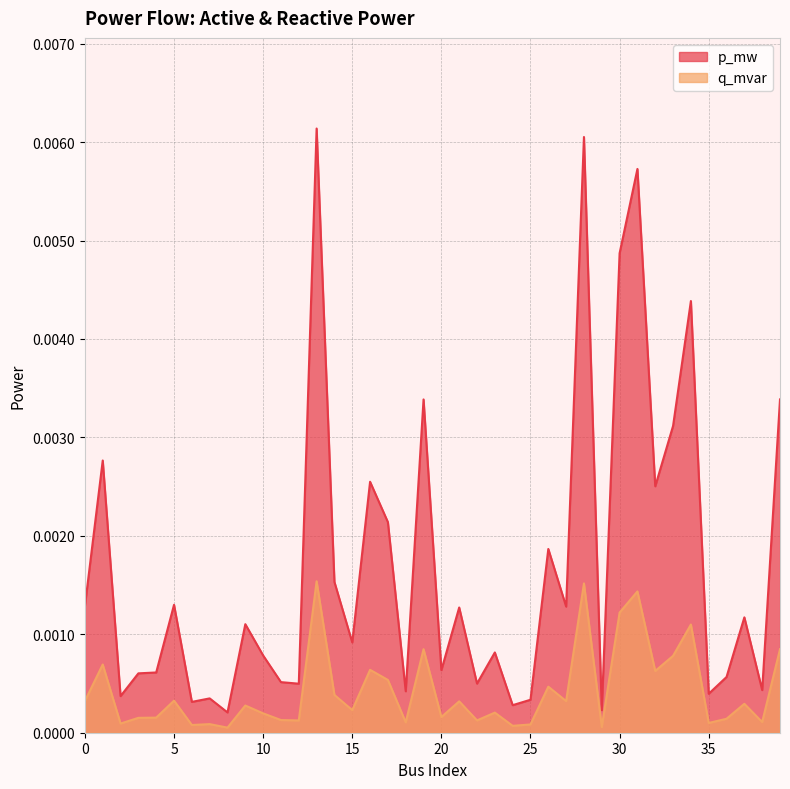

Which series has the largest total across all categories?

p_mw